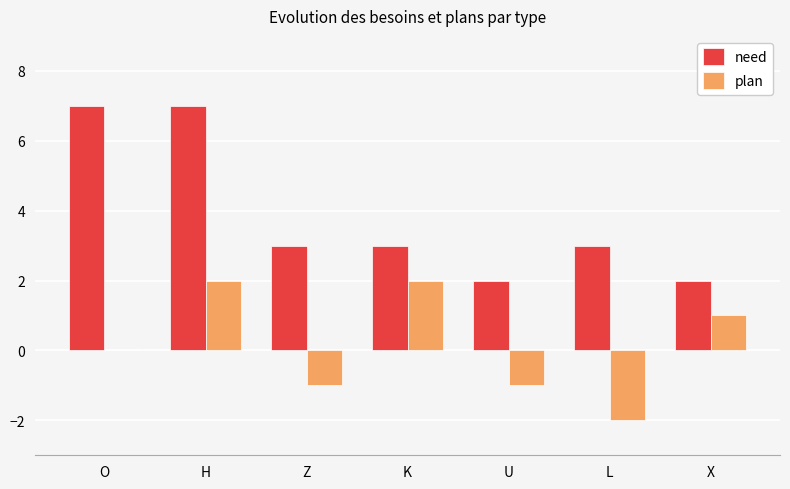

Read the plan value at X.

1